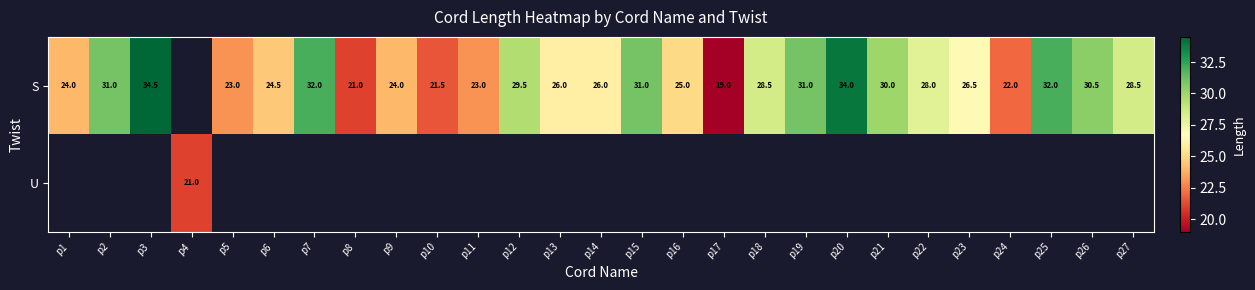

Is it true that U equals 21.0 at p4?

True